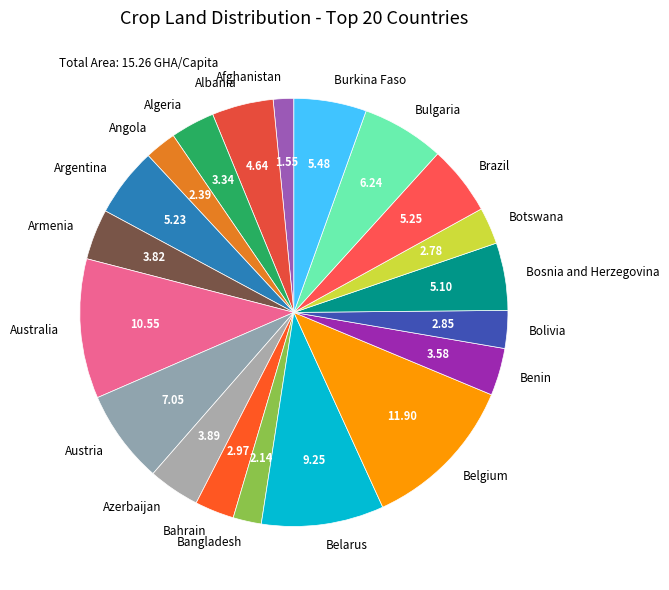

Between Belgium and Bulgaria, which is larger?

Belgium